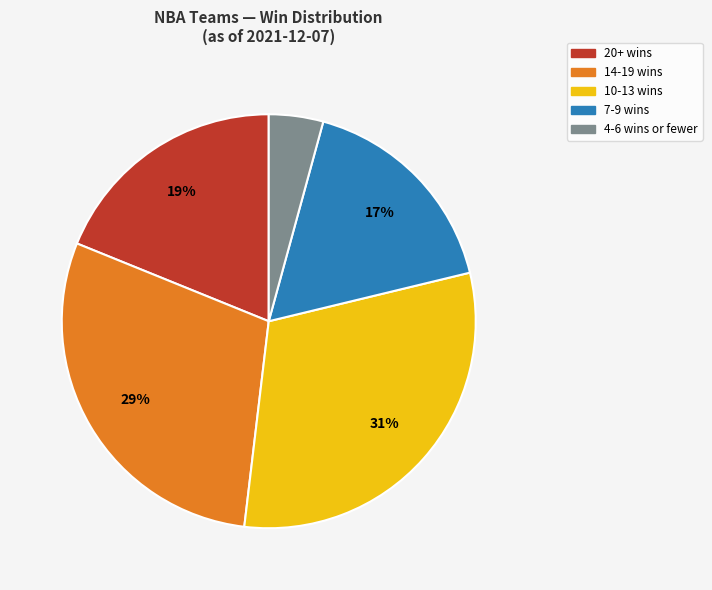

Is there a majority slice in this chart?

No